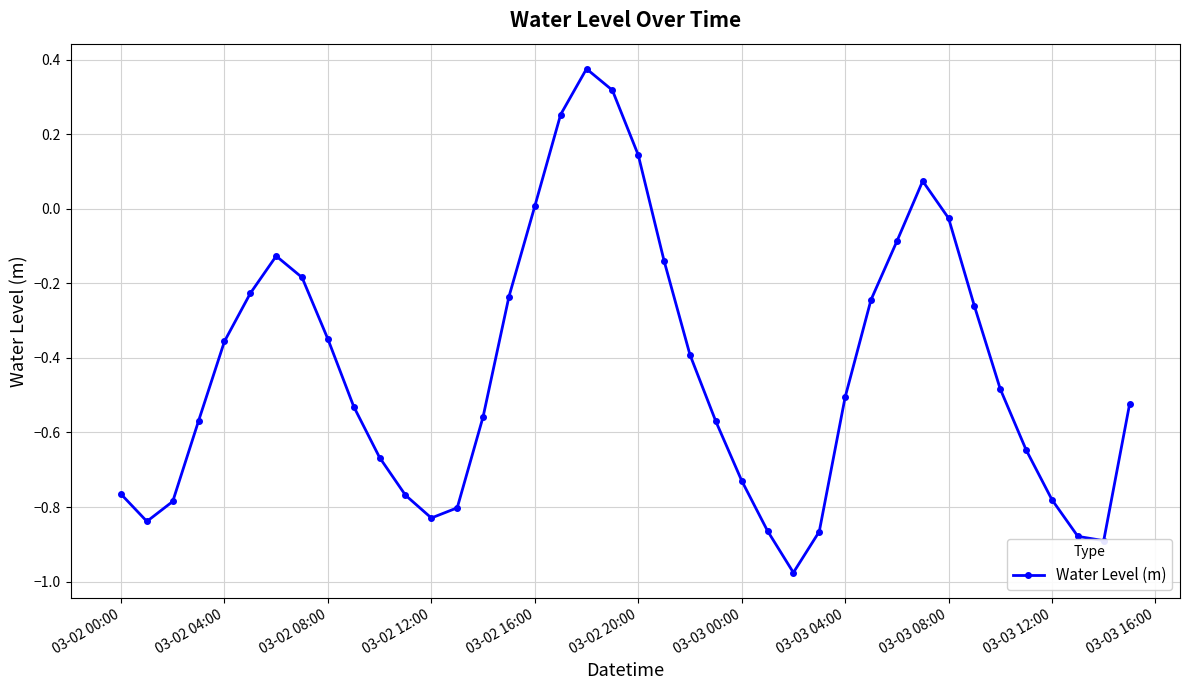

What is the difference between the second highest and second lowest values?

1.2